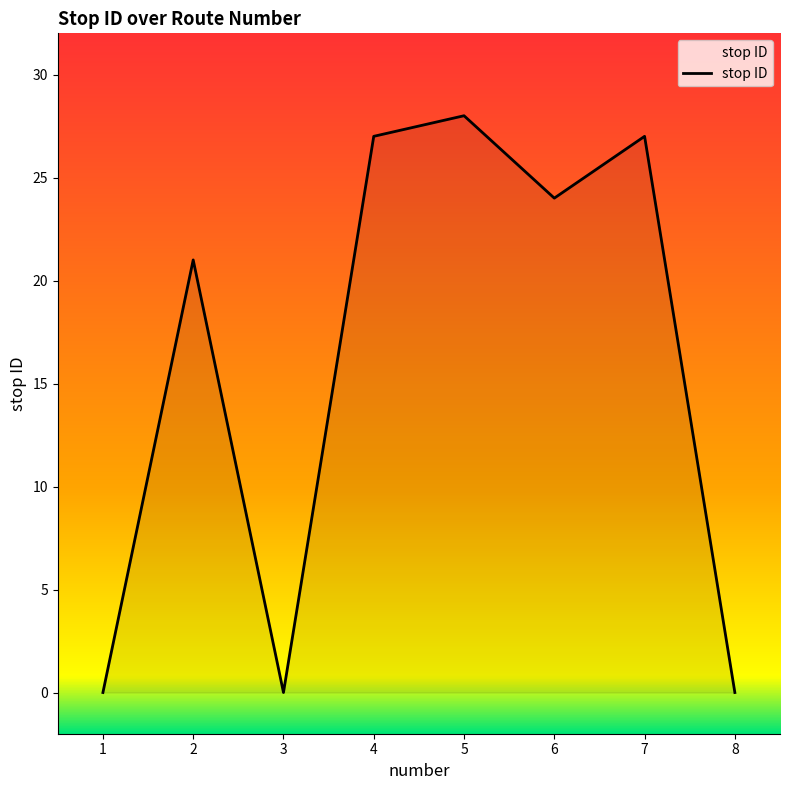

Where does the data first go above 24?

4